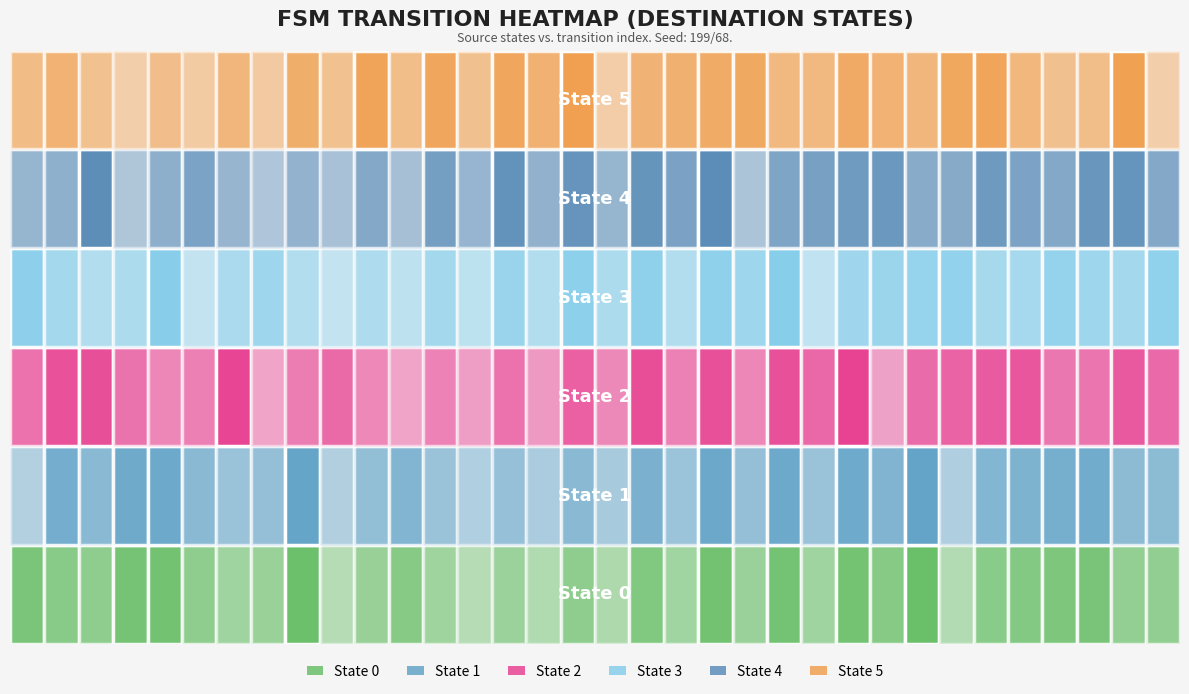

What is the maximum value for 0?

113